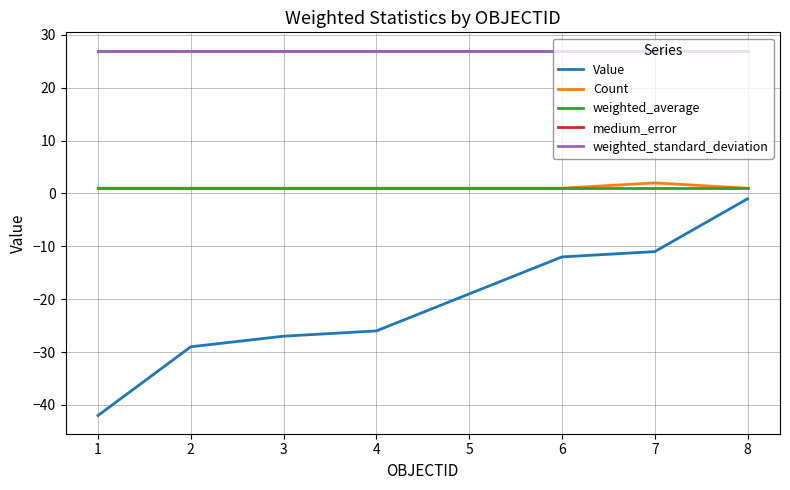

True or false: weighted_standard_deviation and Count intersect in this chart.

False